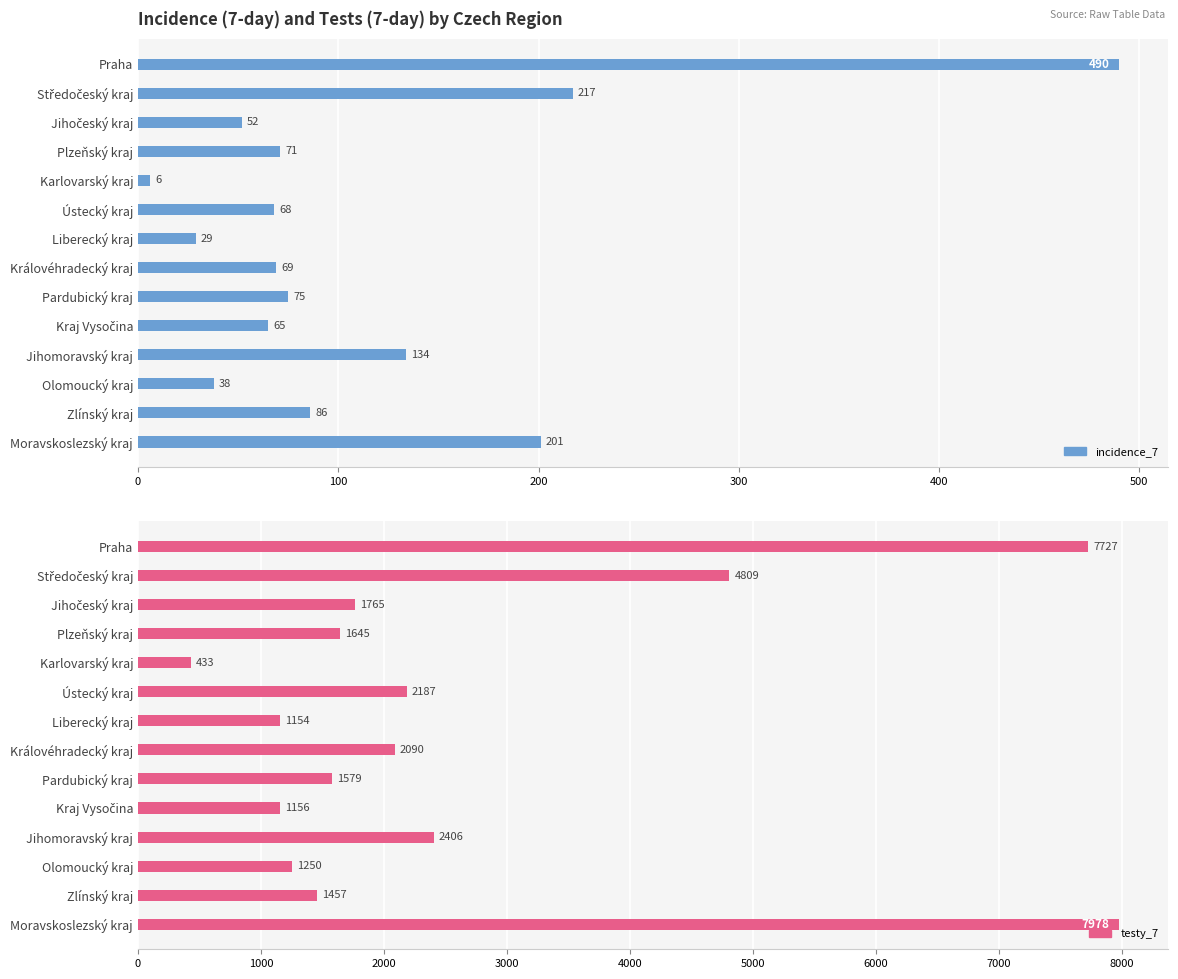

Does the chart contain any negative values?

No